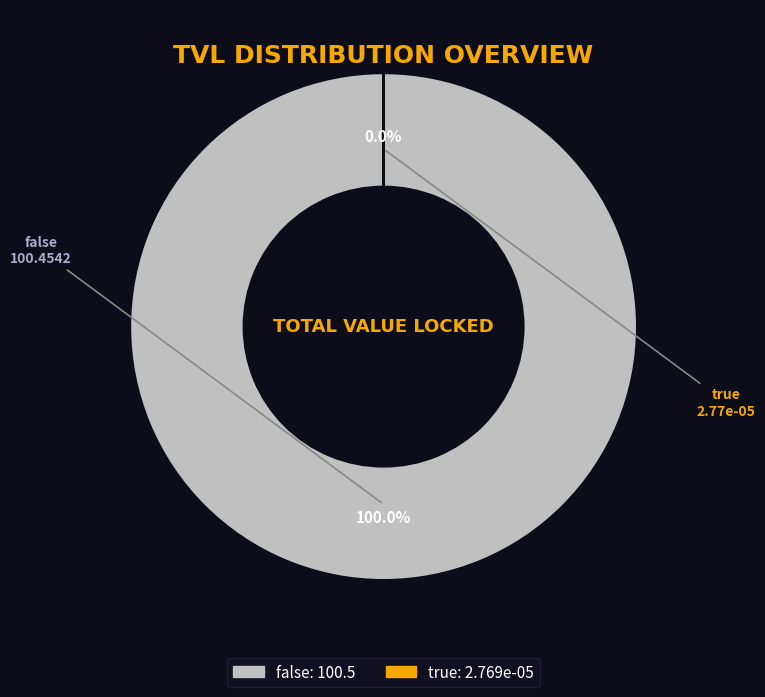

Which has a higher value, false or true?

false